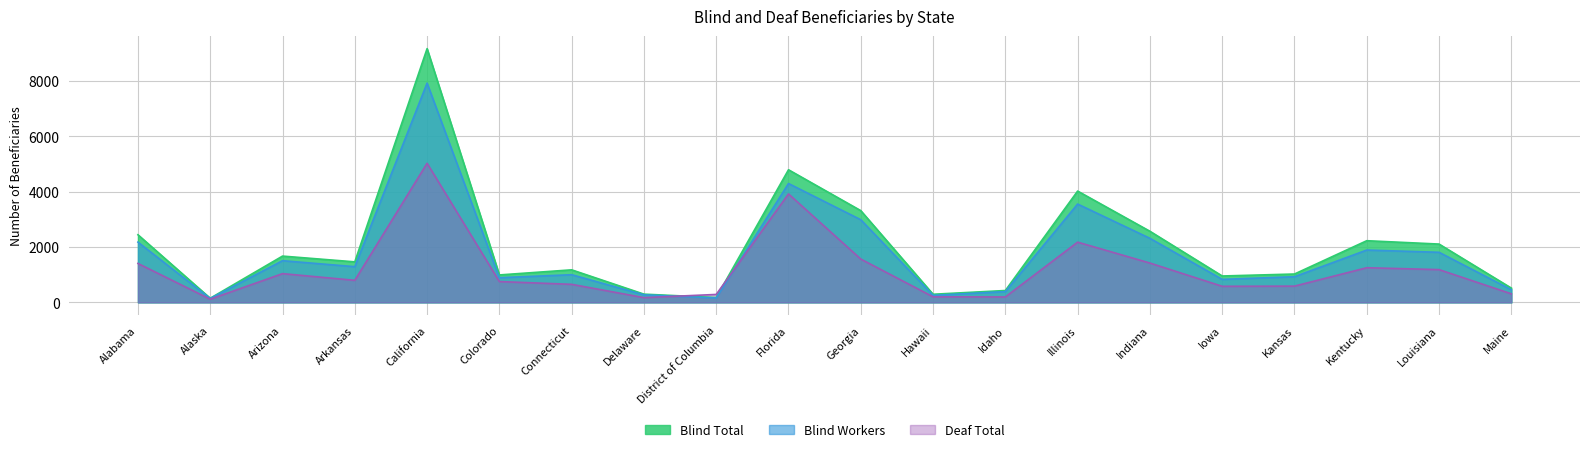

List the series in order of their overall mean, highest first.

Blind Total, Blind Workers, Deaf Total